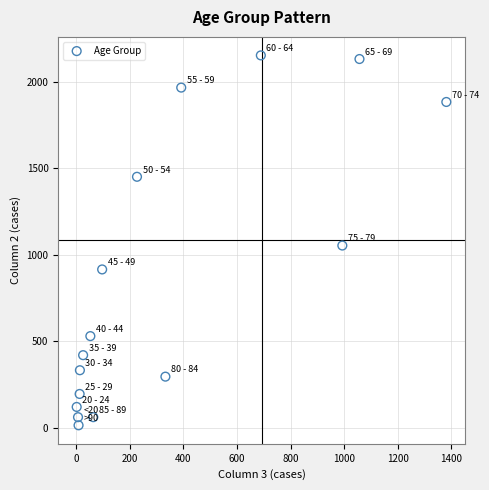

What is the range of Y values (max minus min)?

2136